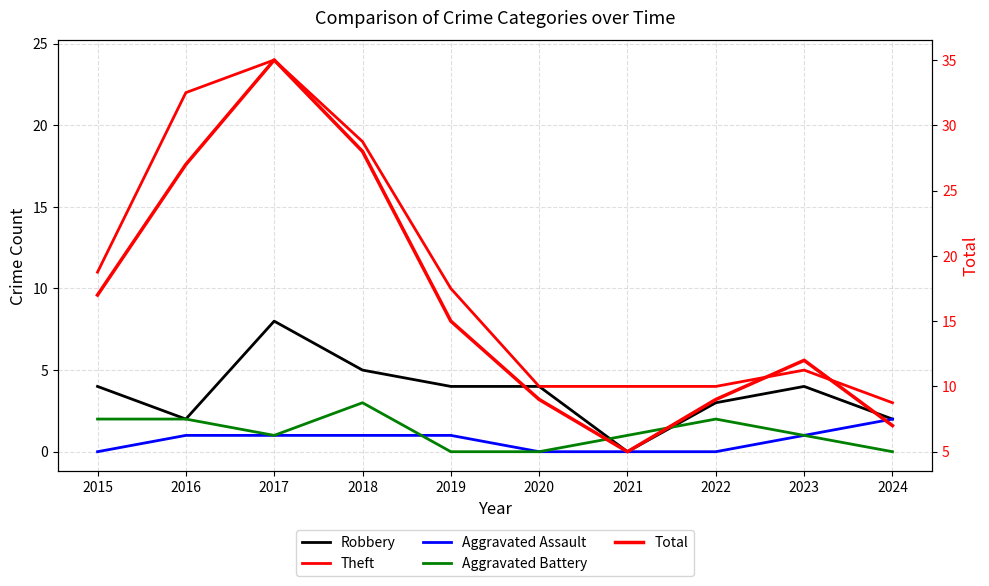

What is the value of the Total point at the 5th from the left?

15